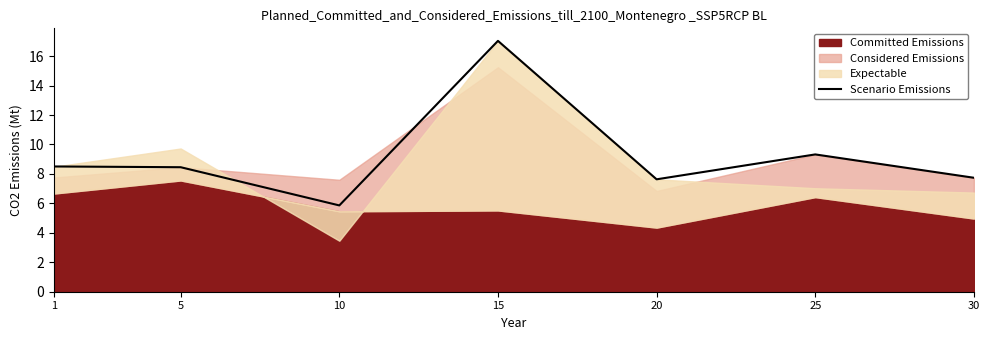

The value of Scenario Emissions at 5 is 13.7. True or false?

False